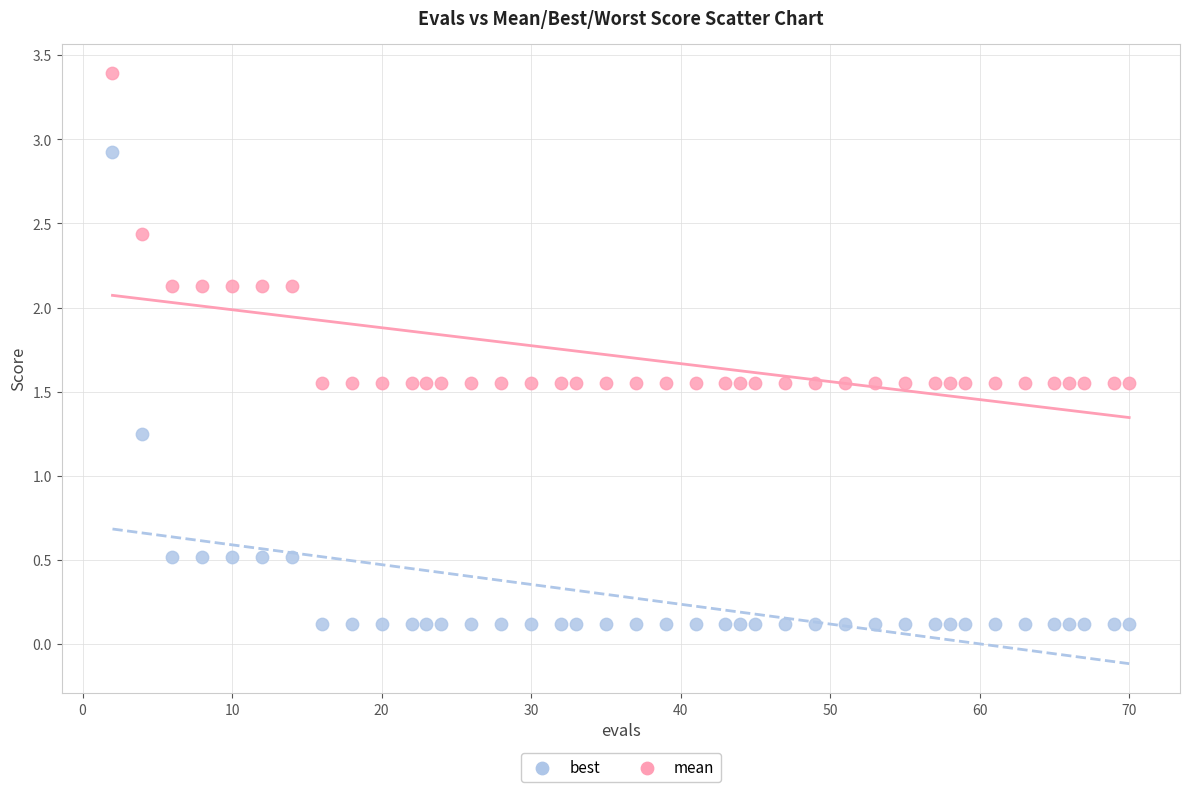

Which series reaches the maximum Y coordinate?

mean